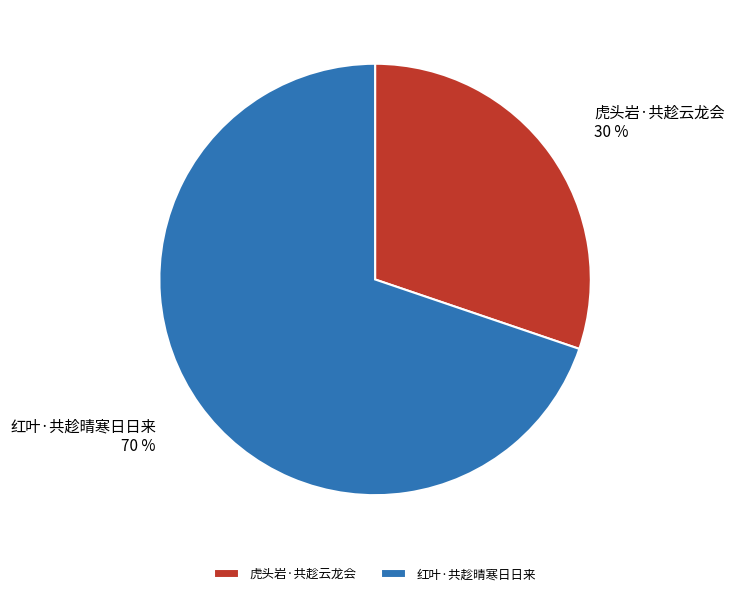

What is the majority slice?

红叶·共趁晴寒日日来